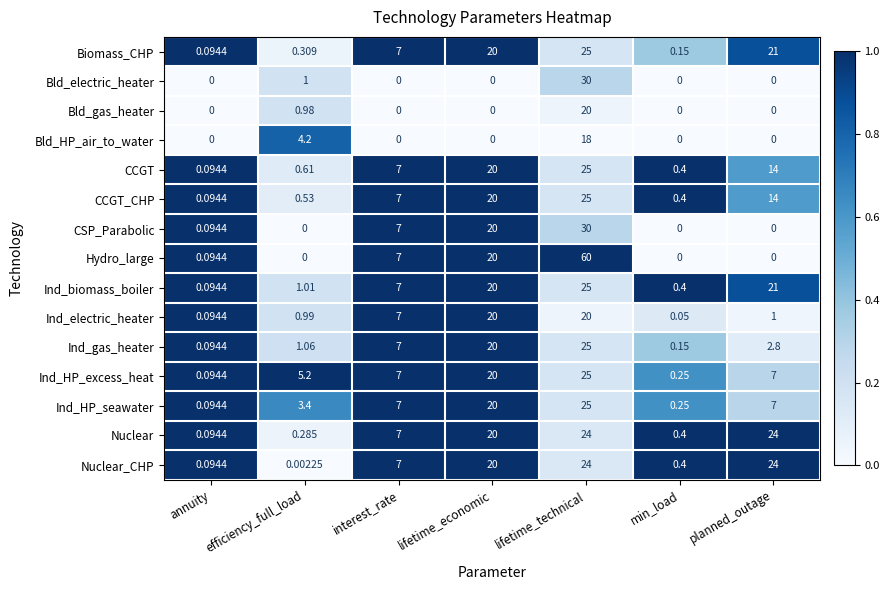

How many categories are shown in the chart?

7